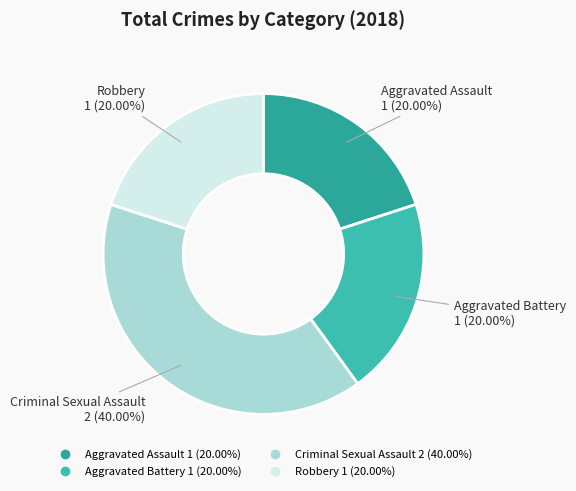

What is the largest slice in the pie chart?

Criminal Sexual Assault